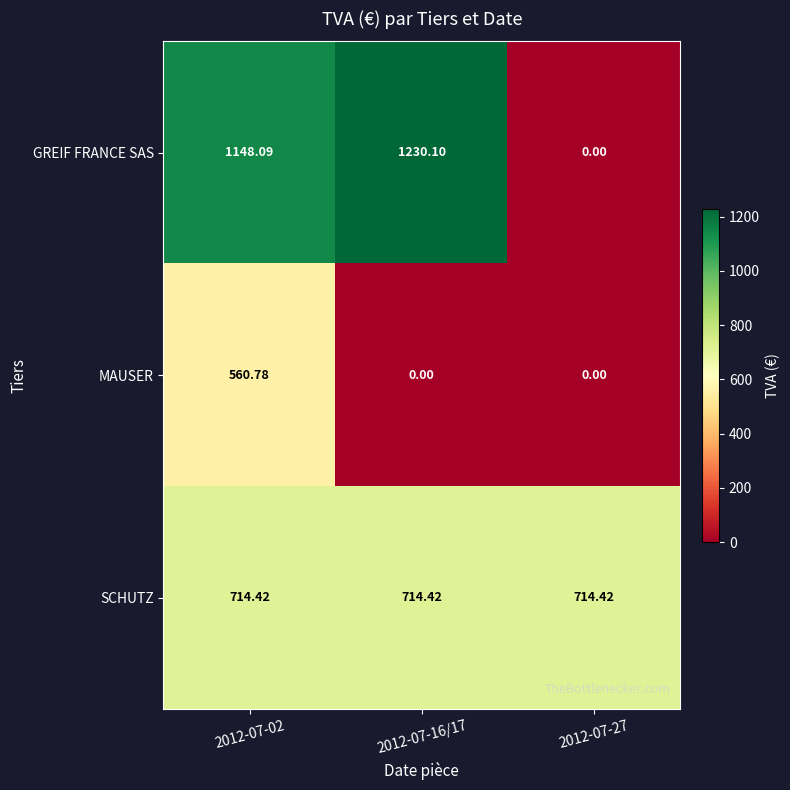

Rank the series by their maximum value, from lowest to highest.

MAUSER, SCHUTZ, GREIF FRANCE SAS